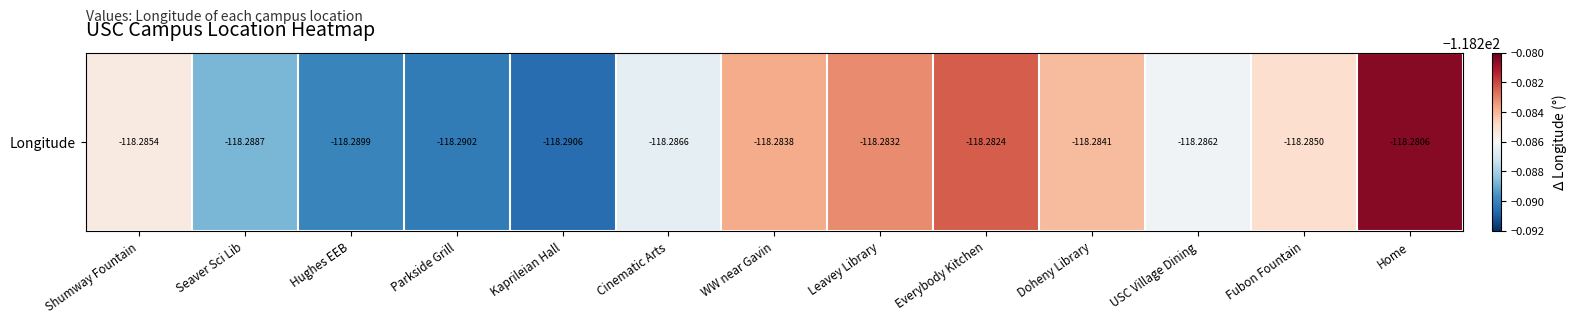

Is it true that the value at Hughes EEB is -190.5?

False